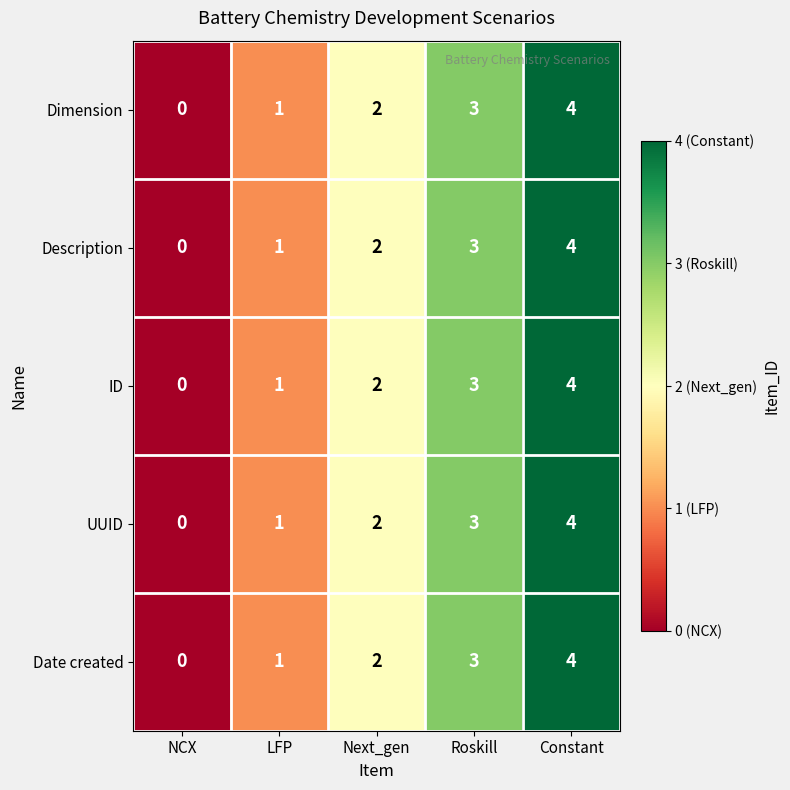

How many series are shown in this chart?

5